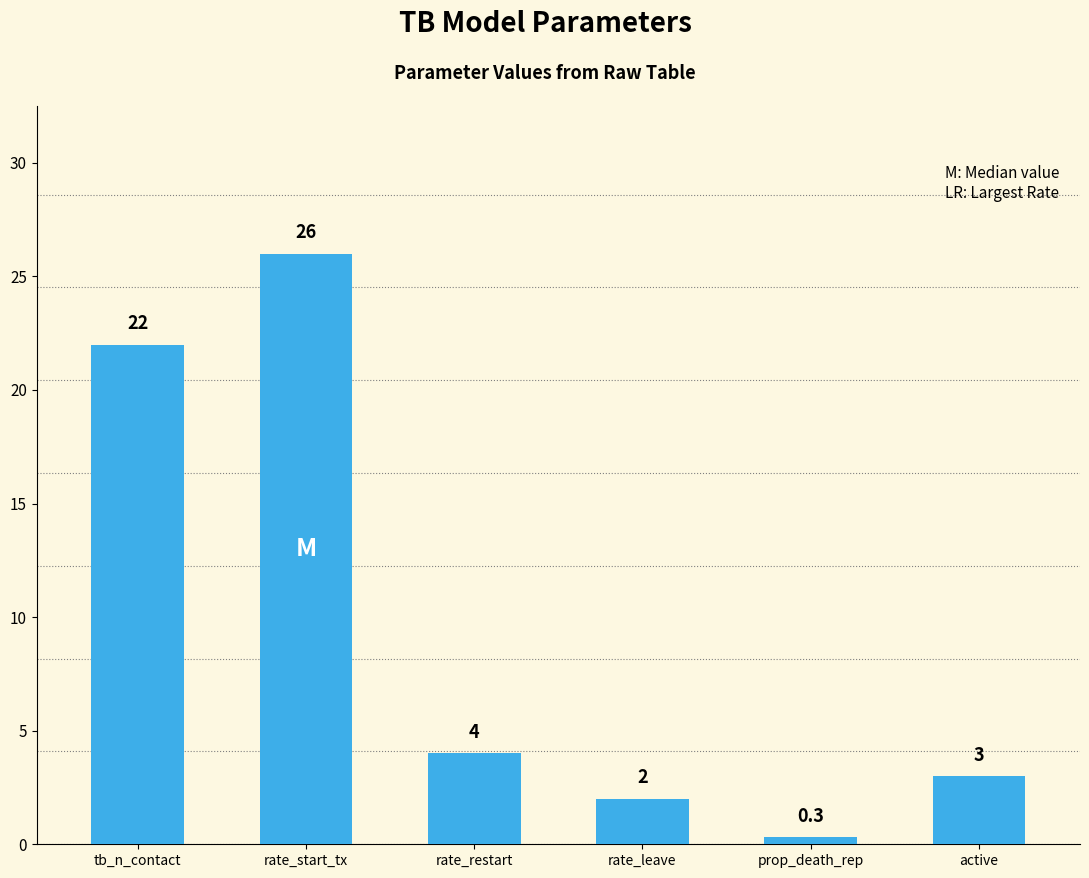

Reading left to right, what are all the values shown in this chart?

tb_n_contact=22.0	rate_start_tx=26.0	rate_restart=4.0	rate_leave=2.0	prop_death_rep=0.3	active=3.0